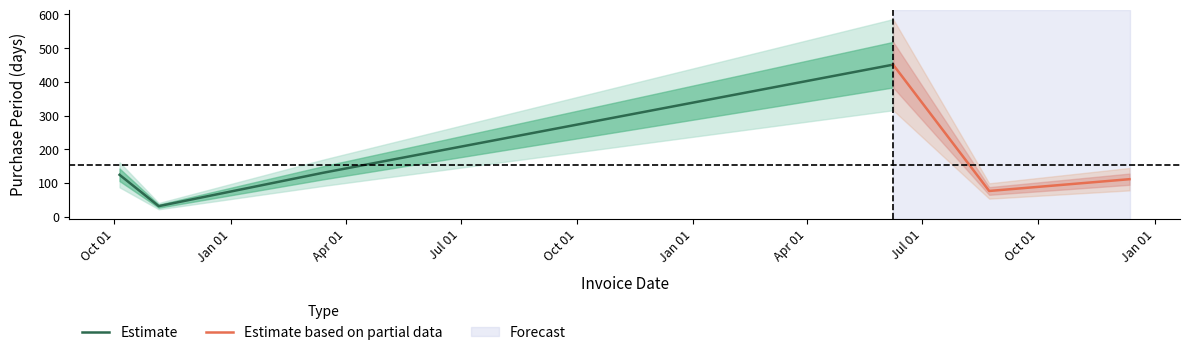

The value at 2016-03-14 is 230. True or false?

False